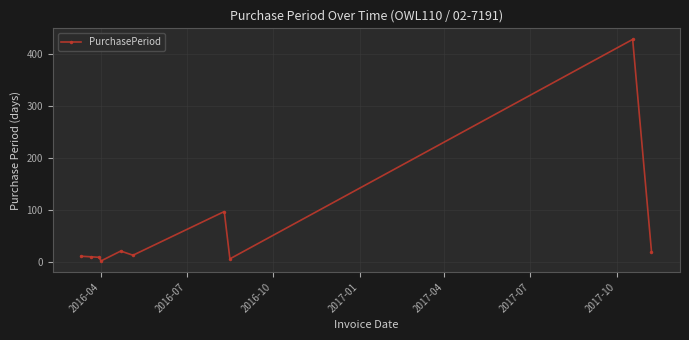

What is the maximum value shown in the chart?

428